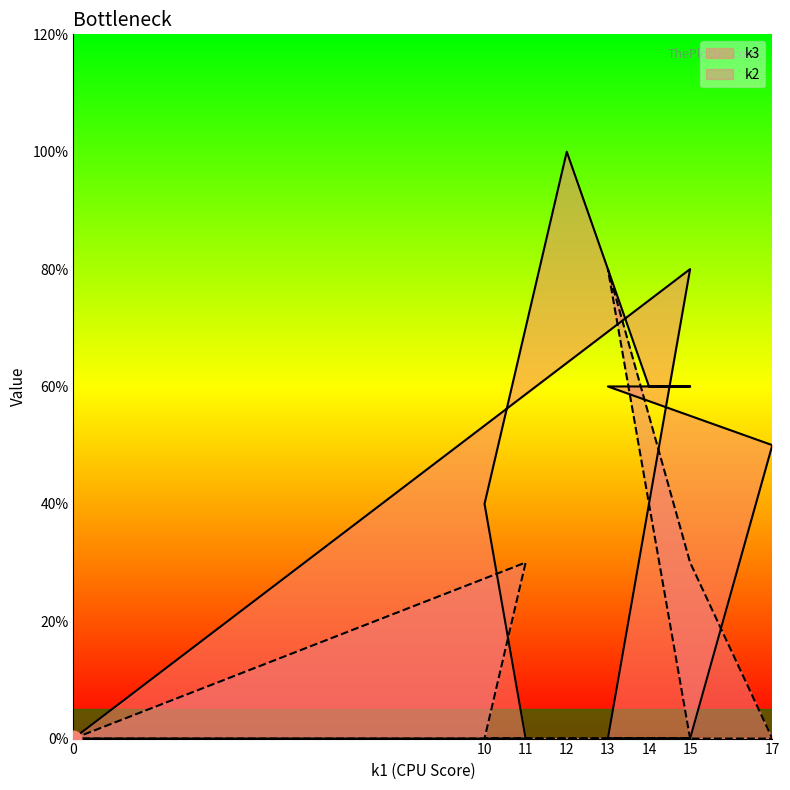

What is the difference between the second highest and second lowest values in the k3 series?

8